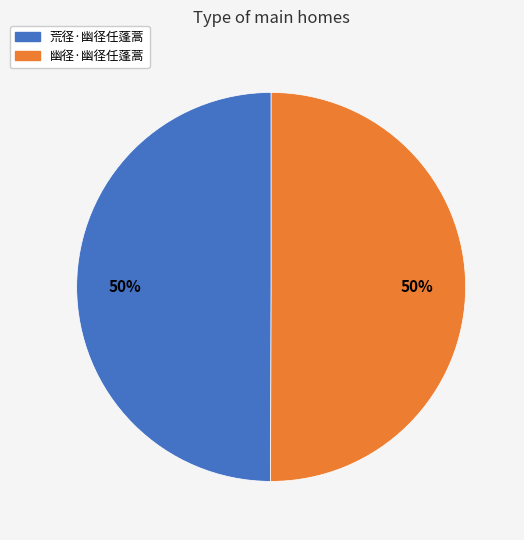

What percentage is the 幽径·幽径任蓬蒿 slice, to the nearest percent?

50%